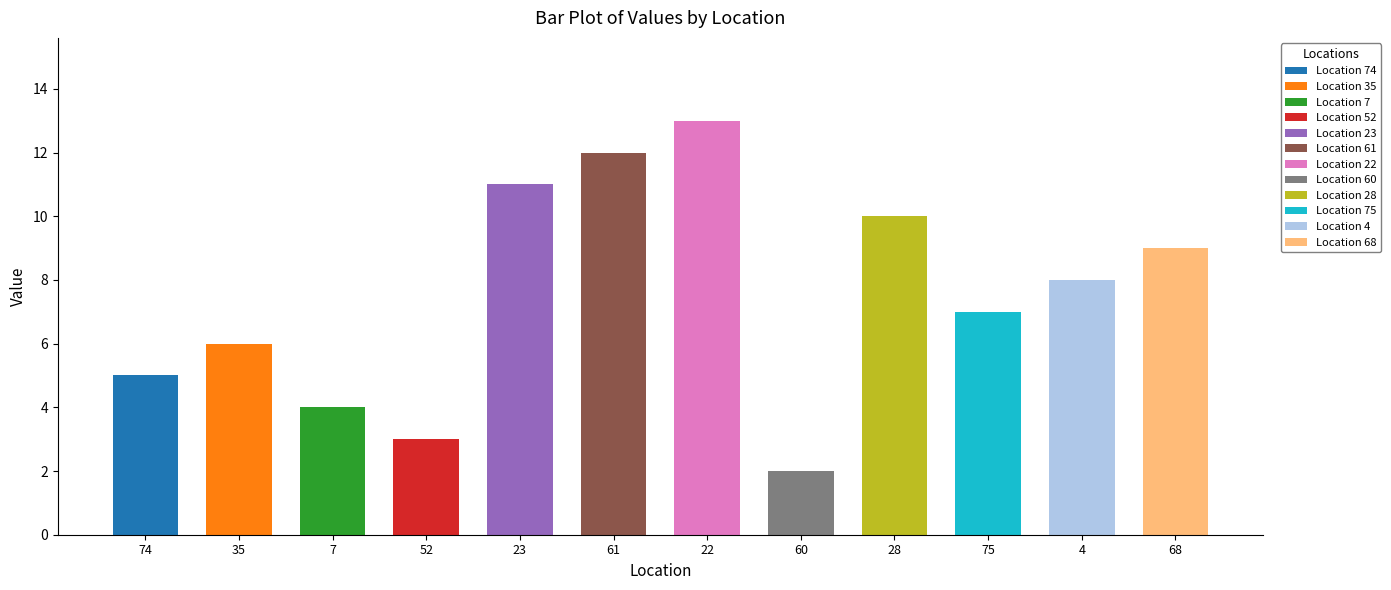

What position from the left is 28?

9